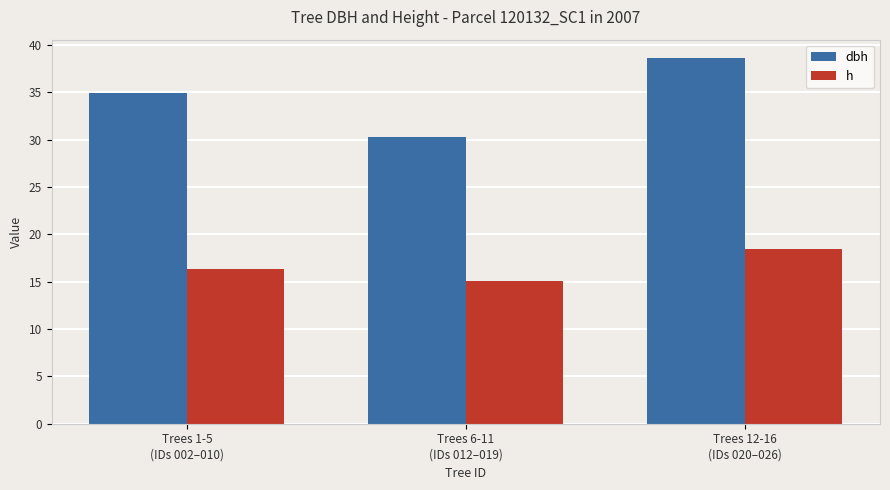

The h series shows 24.7 at Trees 12-16
(IDs 020–026). True or false?

False